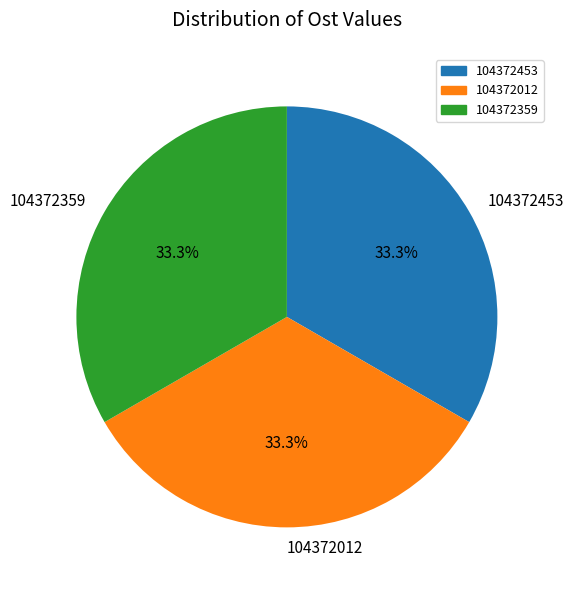

Count the number of slices in the pie.

3